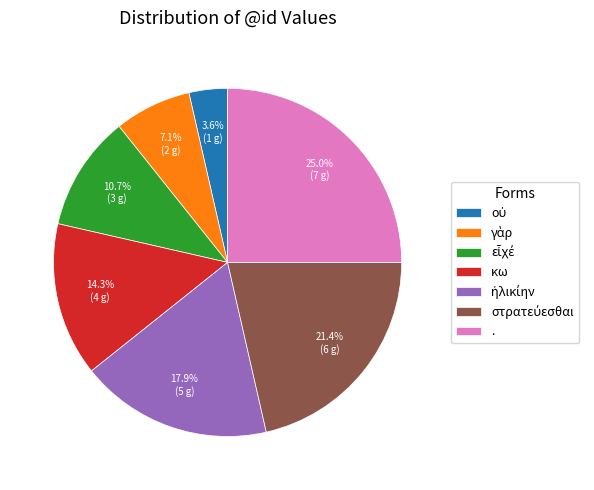

What percentage is NOT represented by .?

75.0%